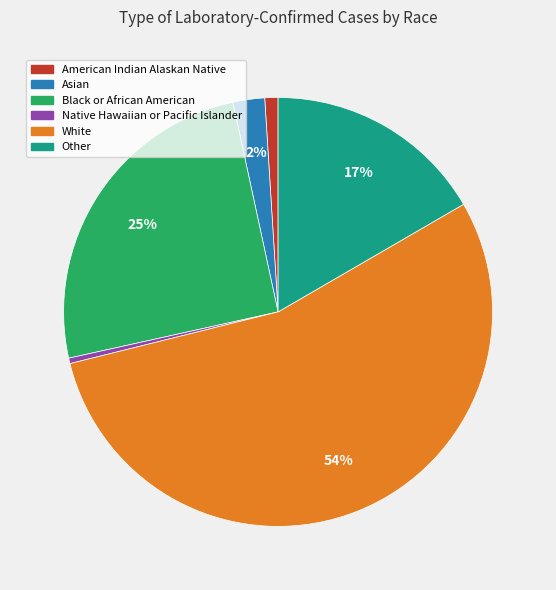

Does any single category account for the majority?

Yes